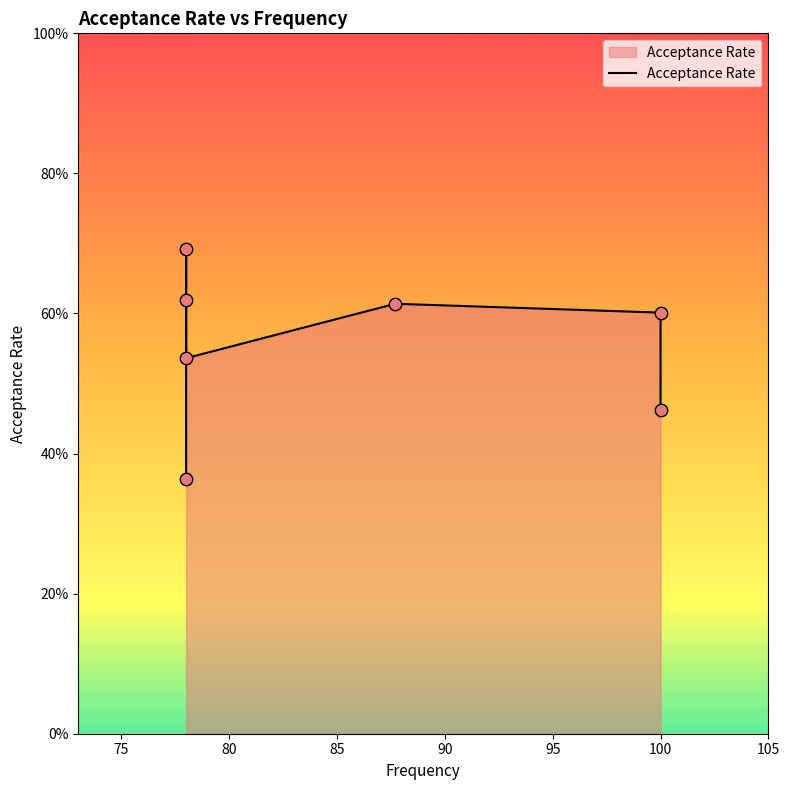

Which has a higher value, 100 or 80?

80